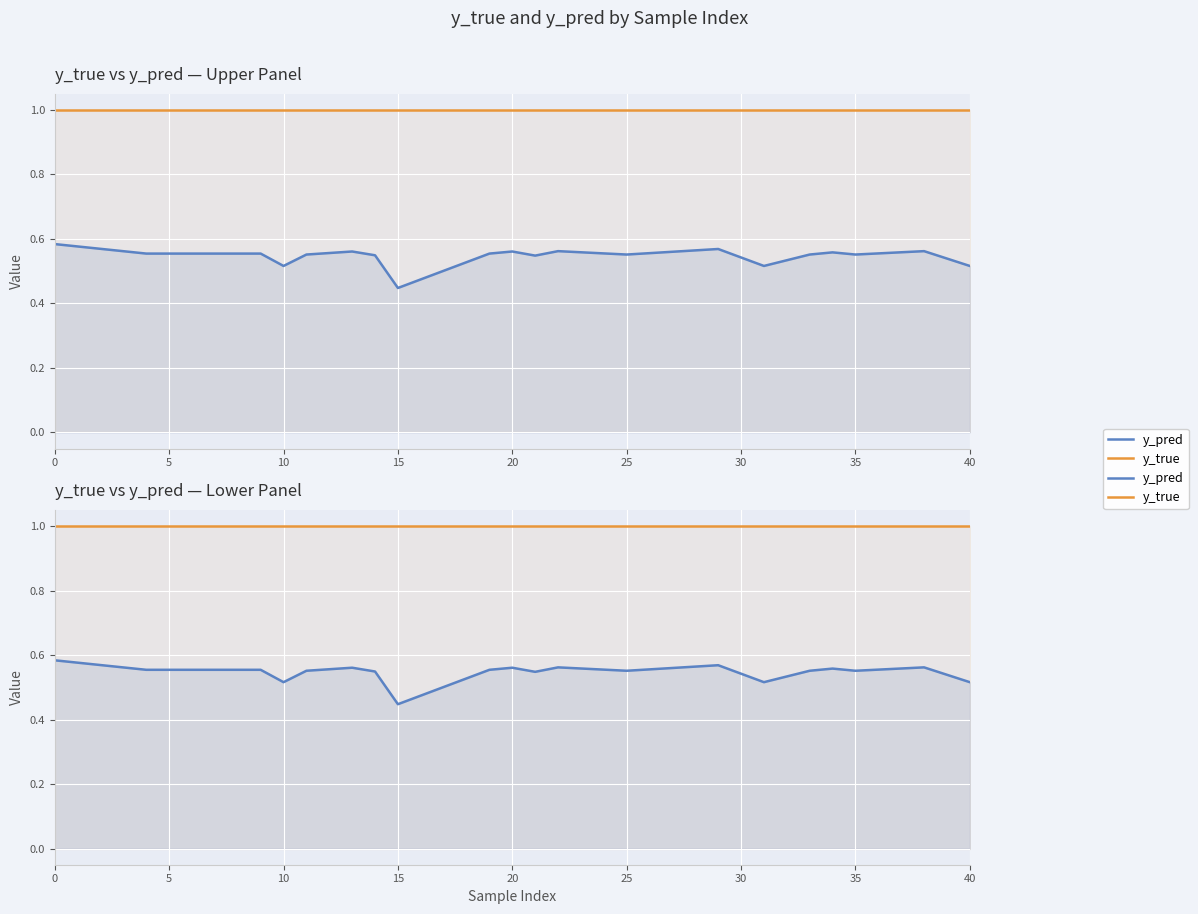

True or false: y_true and y_pred cross at least once.

False